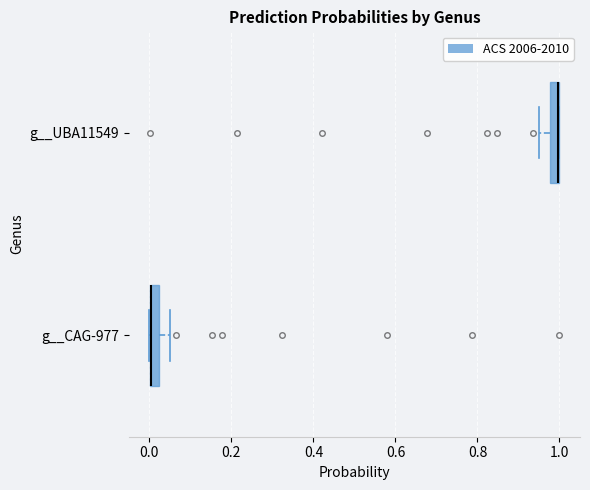

Where is the right edge of the box for g__UBA11549 on the x-axis? The values are not printed on the chart, so give them approximately, as read against the axis.

1.00